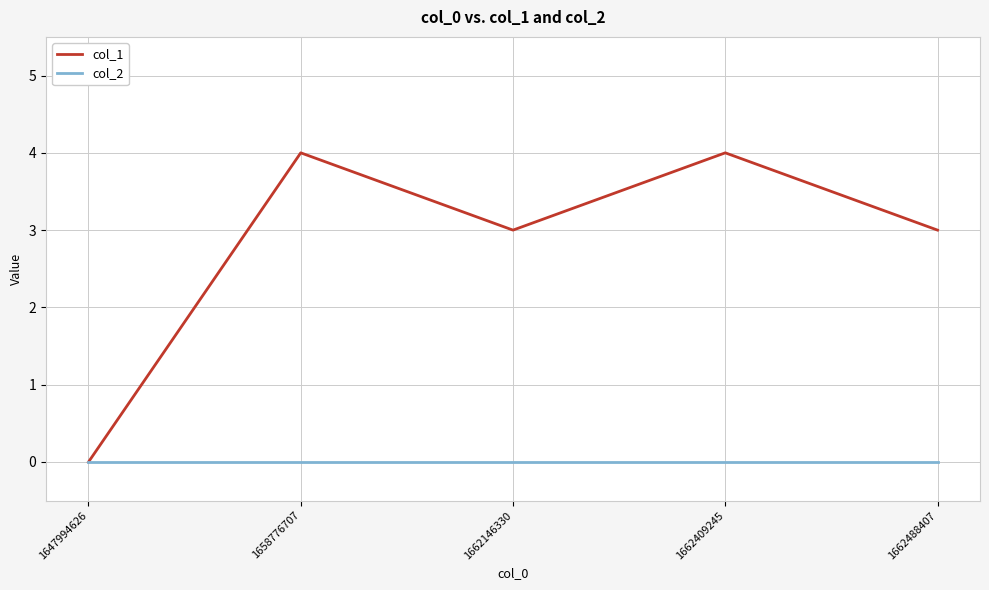

Rank the series by their average value, from highest to lowest.

col_1, col_2